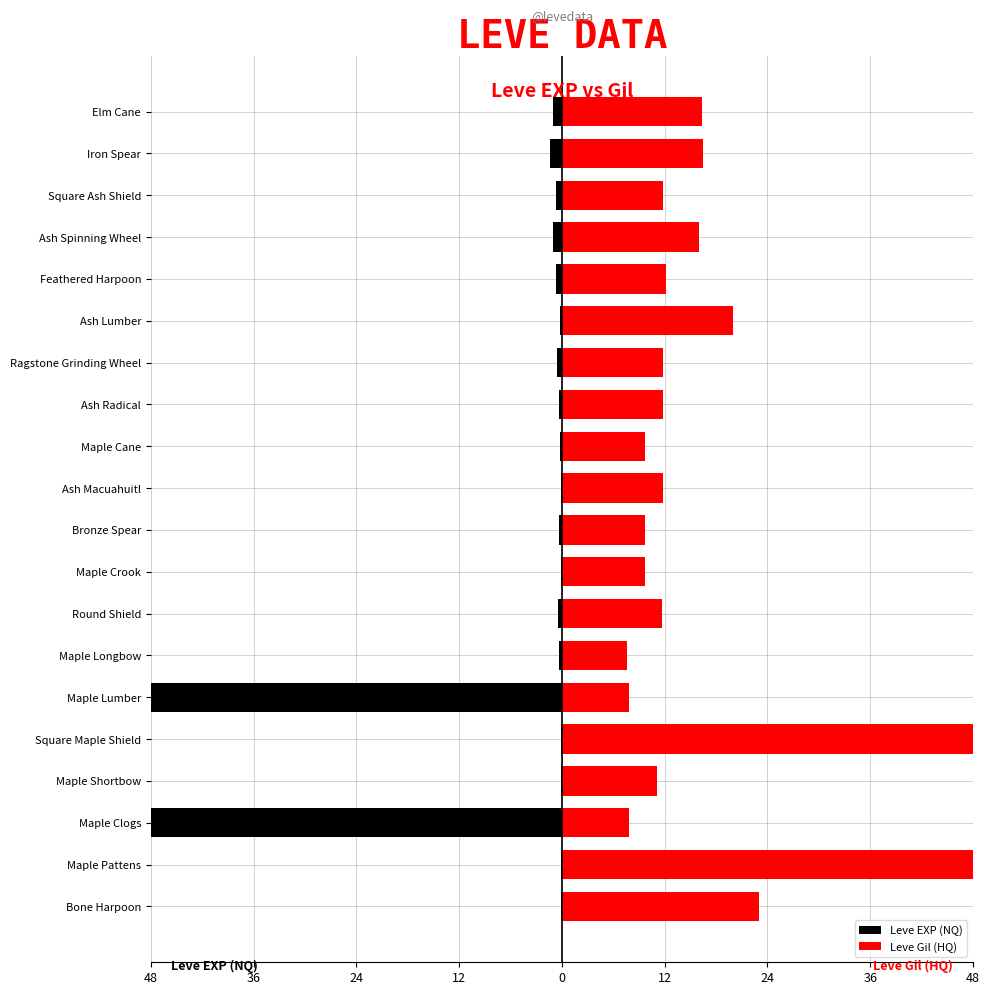

The Leve Gil (HQ) series shows 3.3 at Maple Crook. True or false?

False